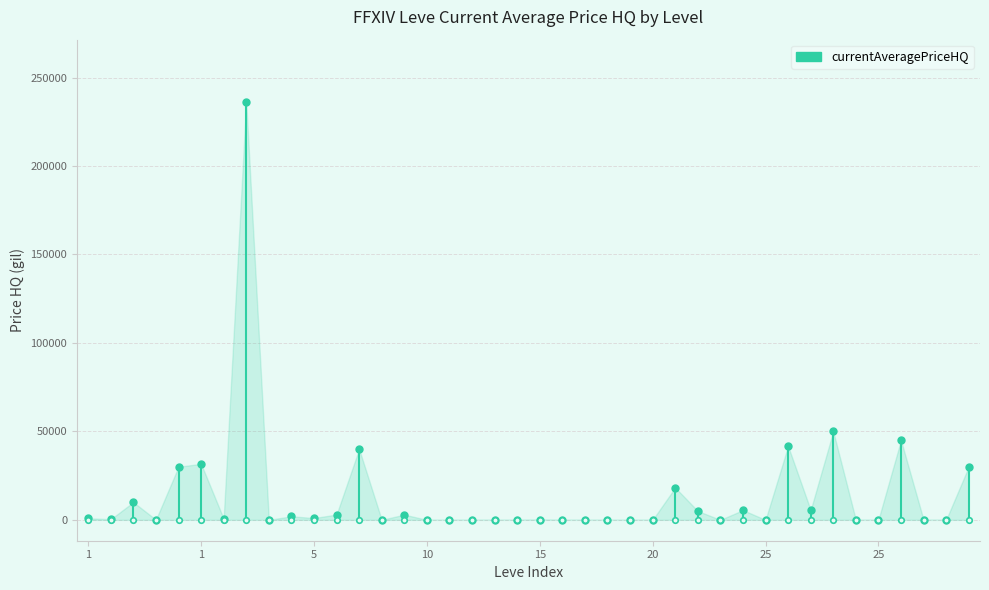

Does the chart have visible grid lines?

Yes